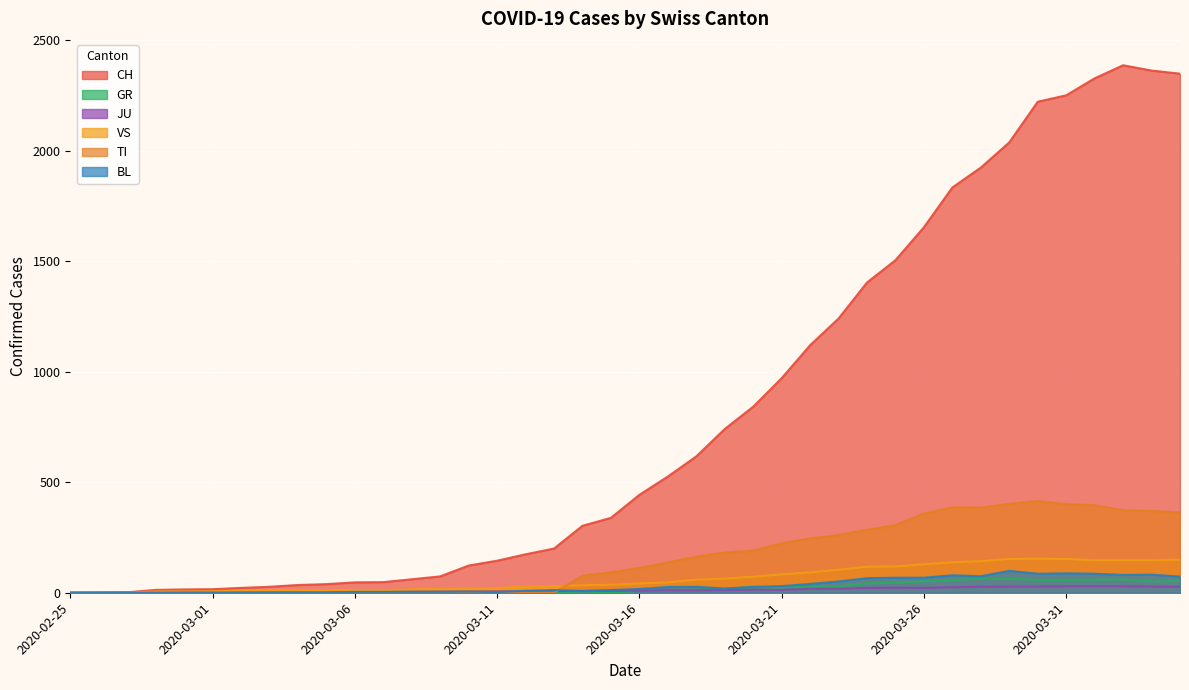

How many interior local peaks does the TI series have?

2